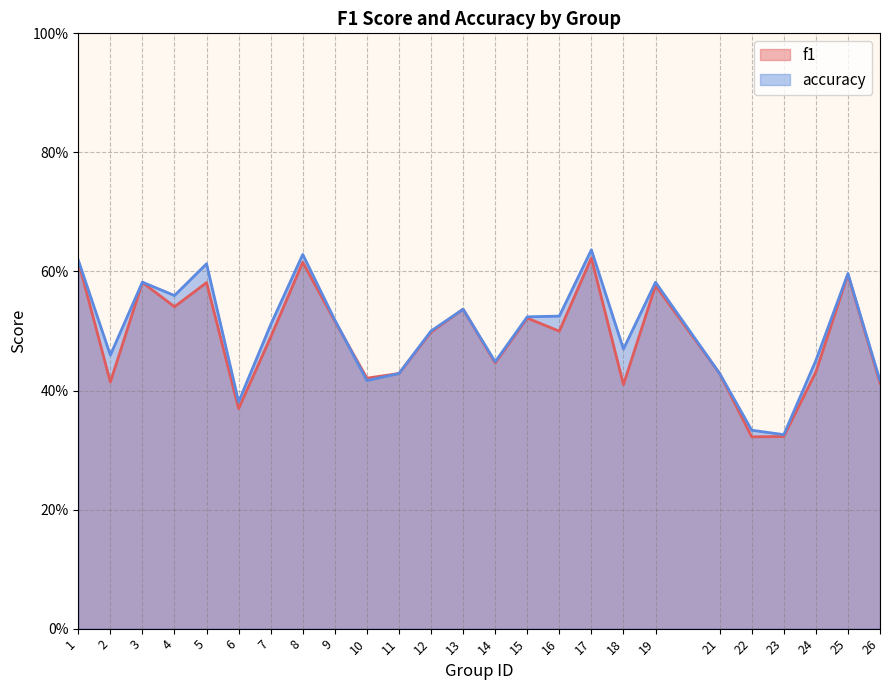

List the labels in order of f1 value, smallest first.

22, 23, 6, 18, 26, 2, 10, 11, 21, 24, 14, 7, 12, 16, 9, 15, 13, 4, 19, 5, 3, 25, 8, 1, 17